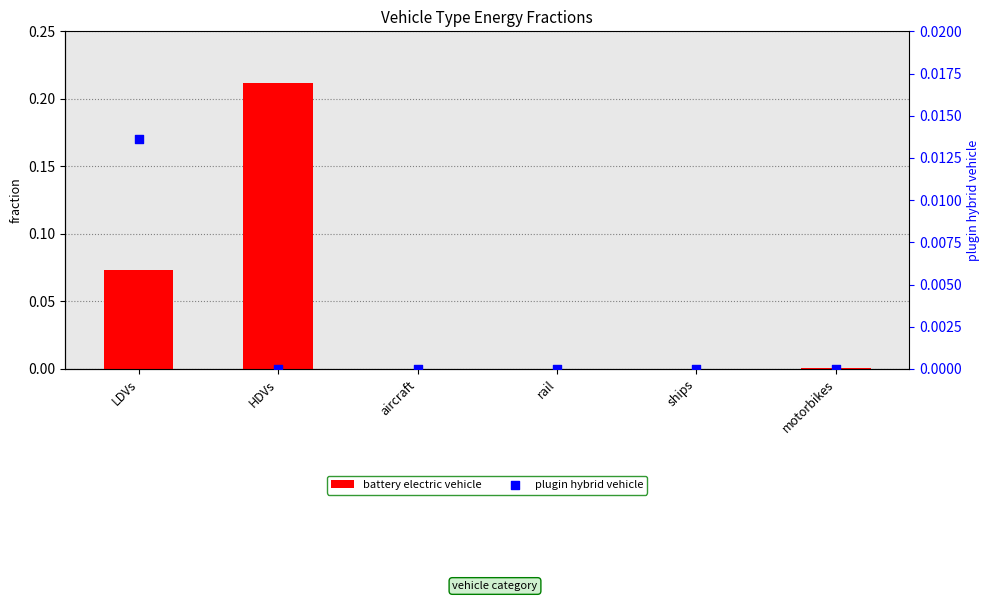

Which series reaches the maximum Y coordinate?

battery electric vehicle